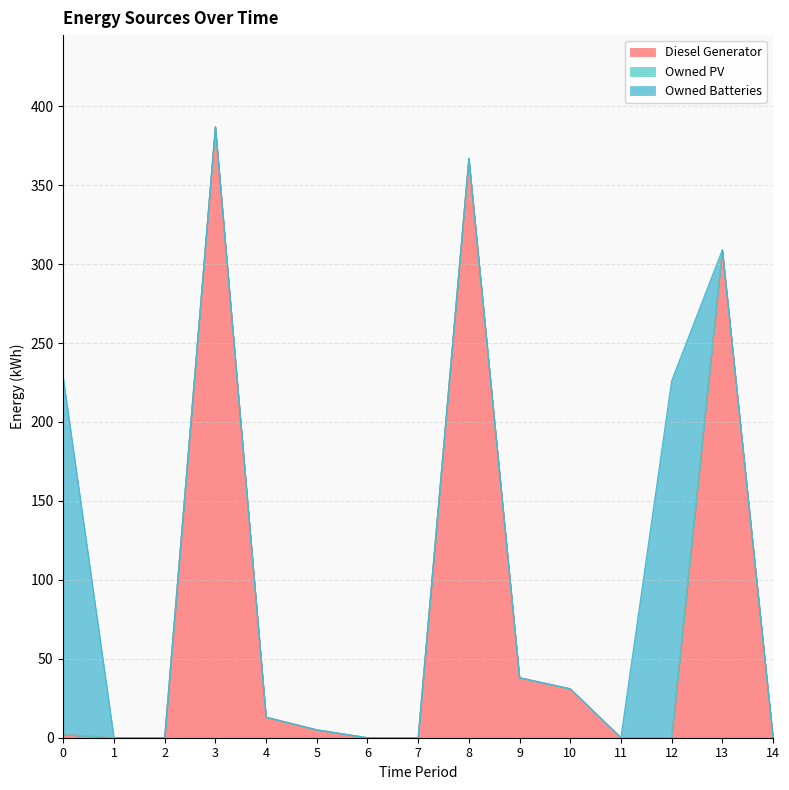

What is the sum of all Owned Batteries values?

452